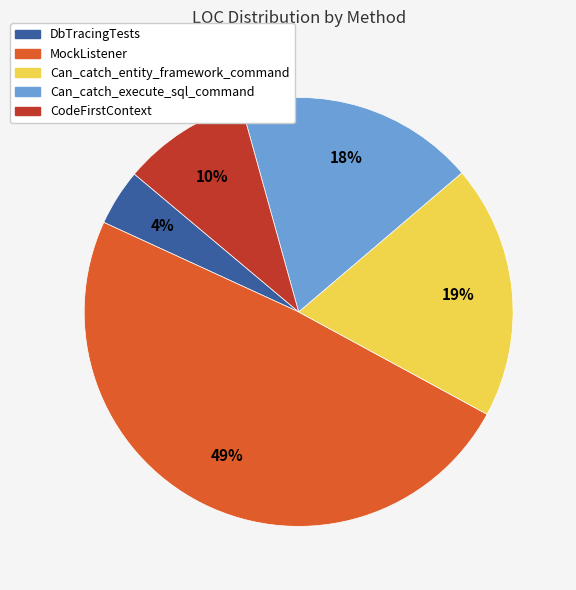

To the nearest percent, what percentage of the pie is MockListener?

49%